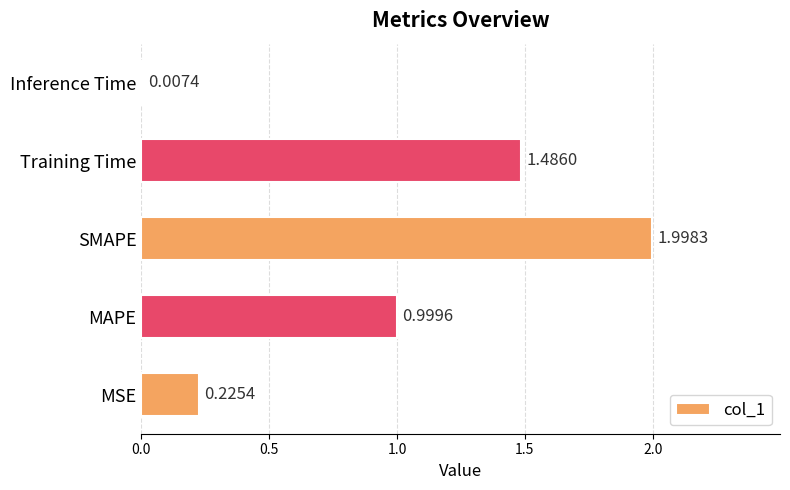

What is the greatest value displayed?

2.0